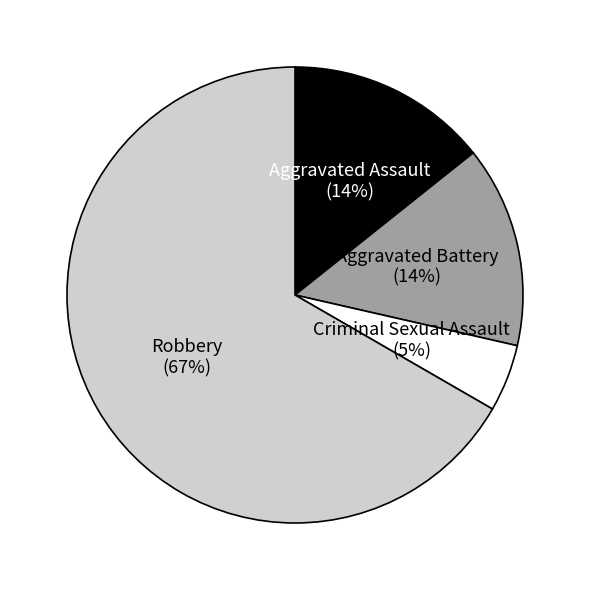

Is there a majority slice in this chart?

Yes